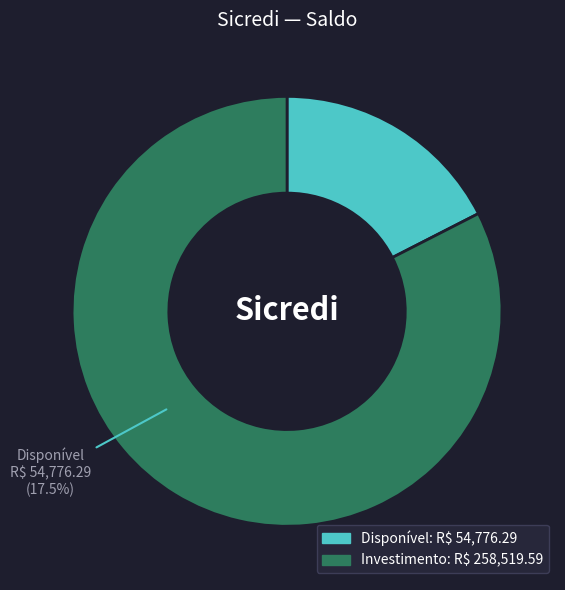

True or false: Disponível accounts for 17% of the total.

True